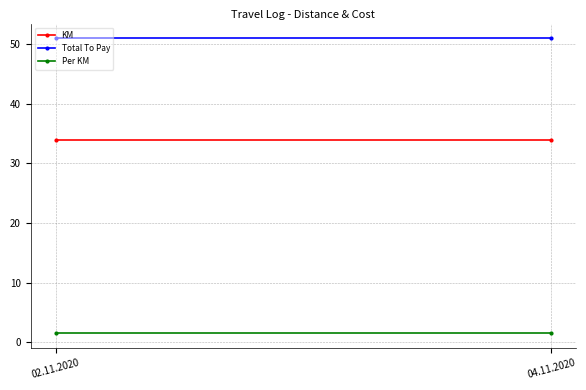

What is the sum of the Per KM values at 02.11.2020 and 04.11.2020?

3.0